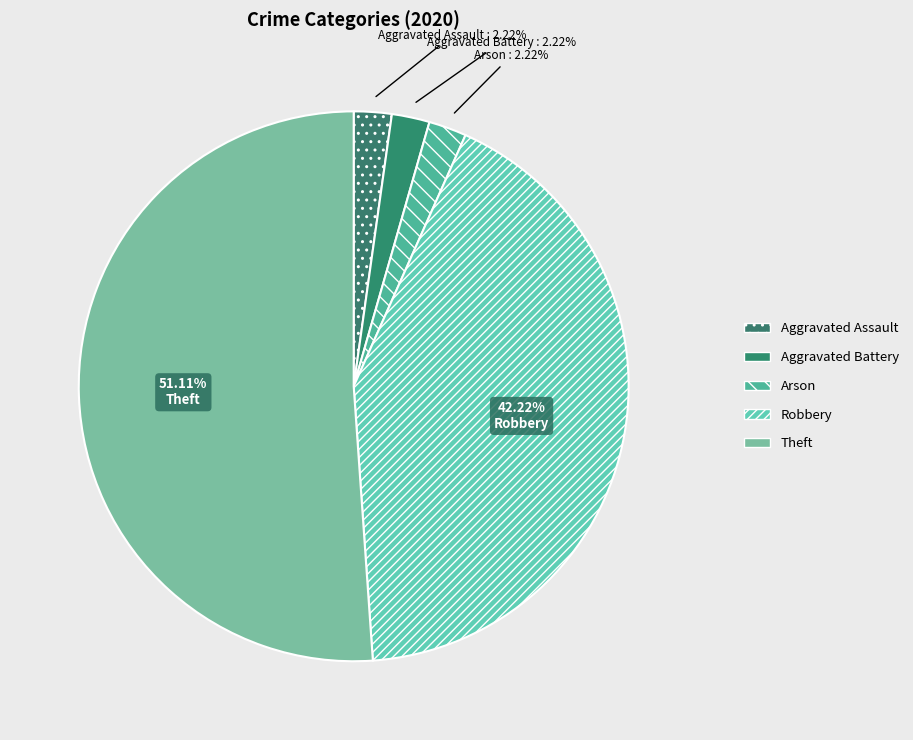

Is it true that Theft is 51% of the pie?

True